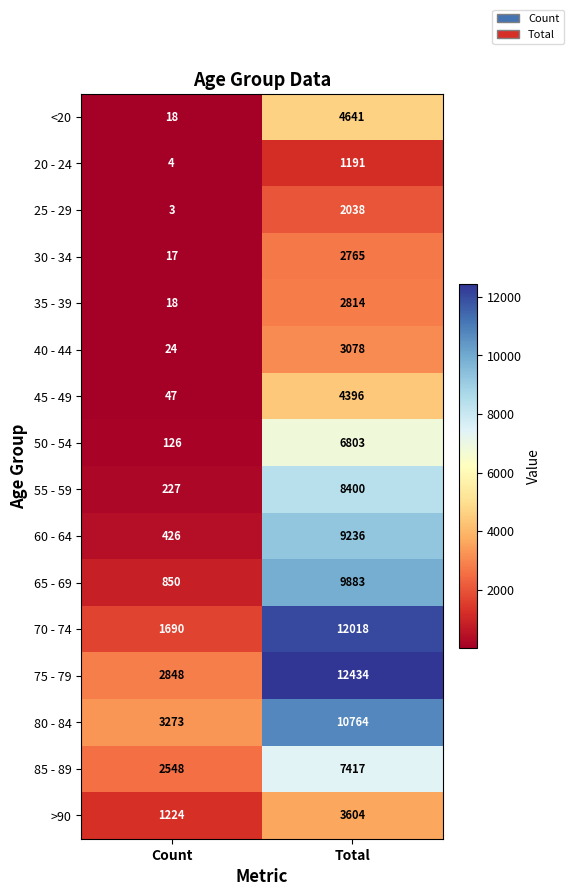

At which category is the sum across all series the highest?

Total